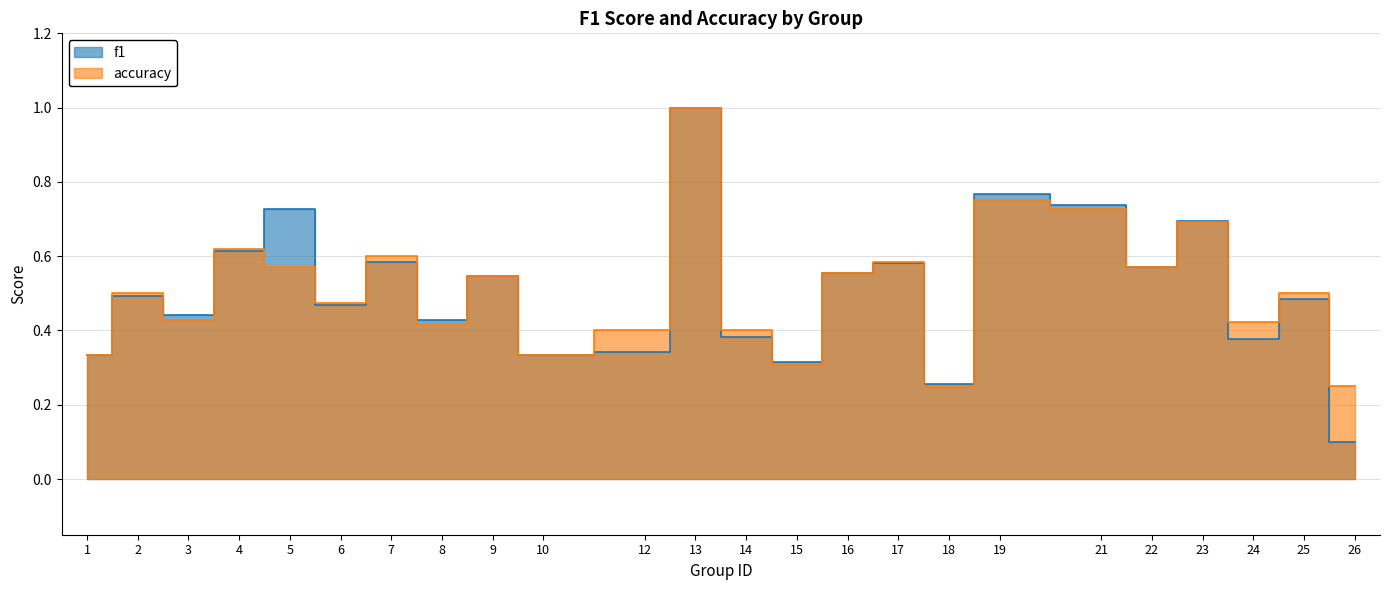

How many lines are shown in the chart?

2